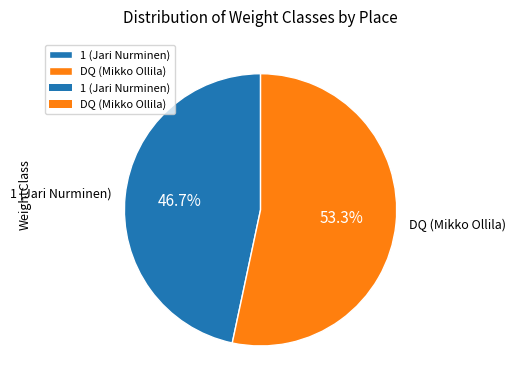

Count the number of slices in the pie.

2